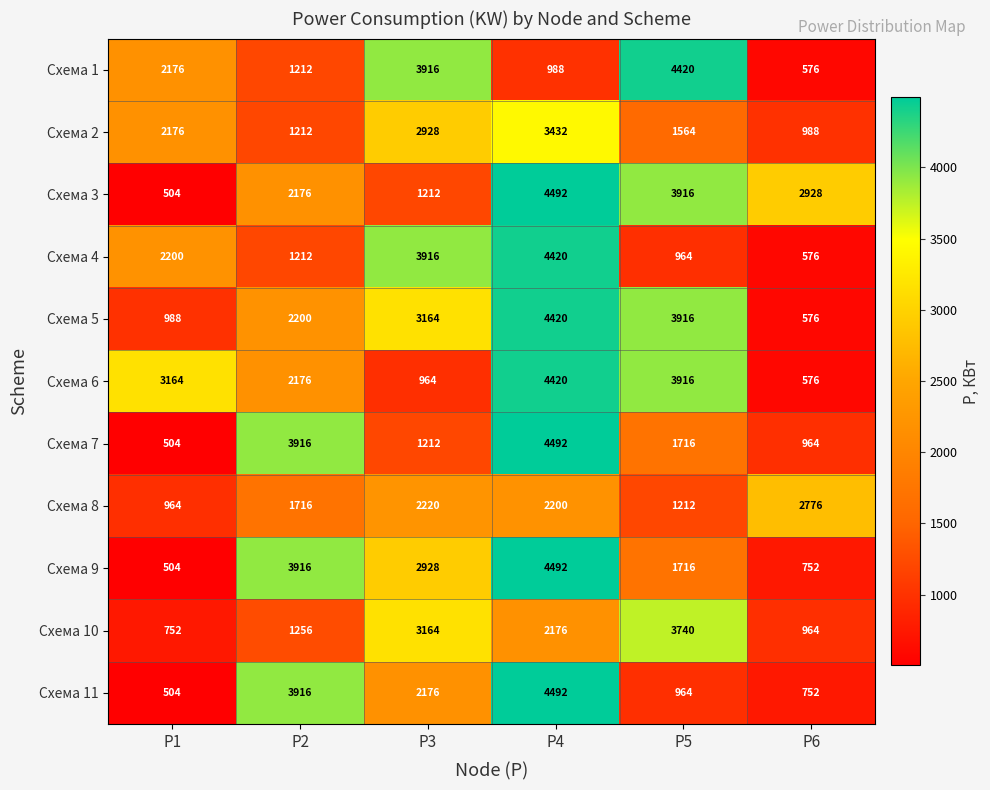

At which label is Схема 11 closest to 2498?

P3